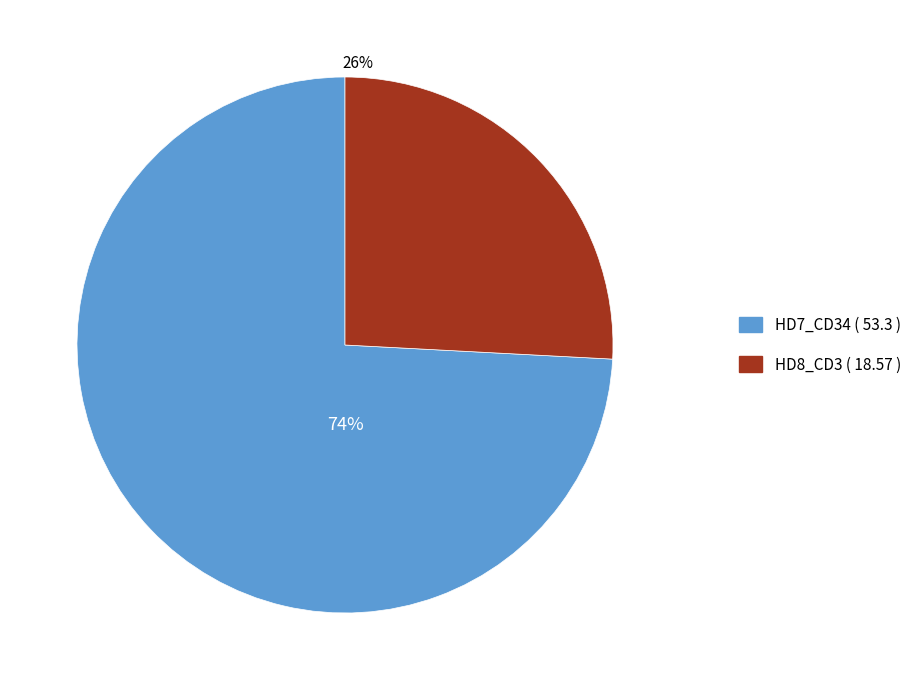

To the nearest percent, what portion does HD8_CD3 ( 18.57 ) represent?

26%